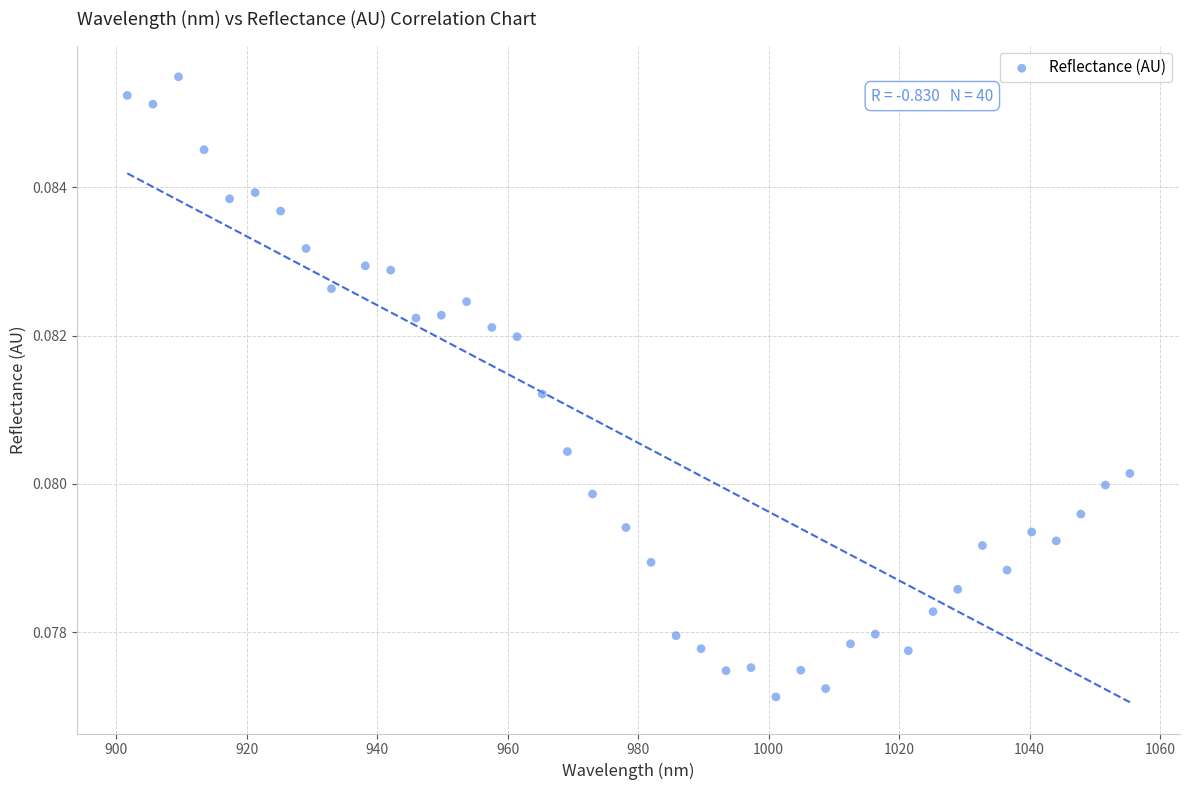

What is the range of X values (max minus min)?

153.7